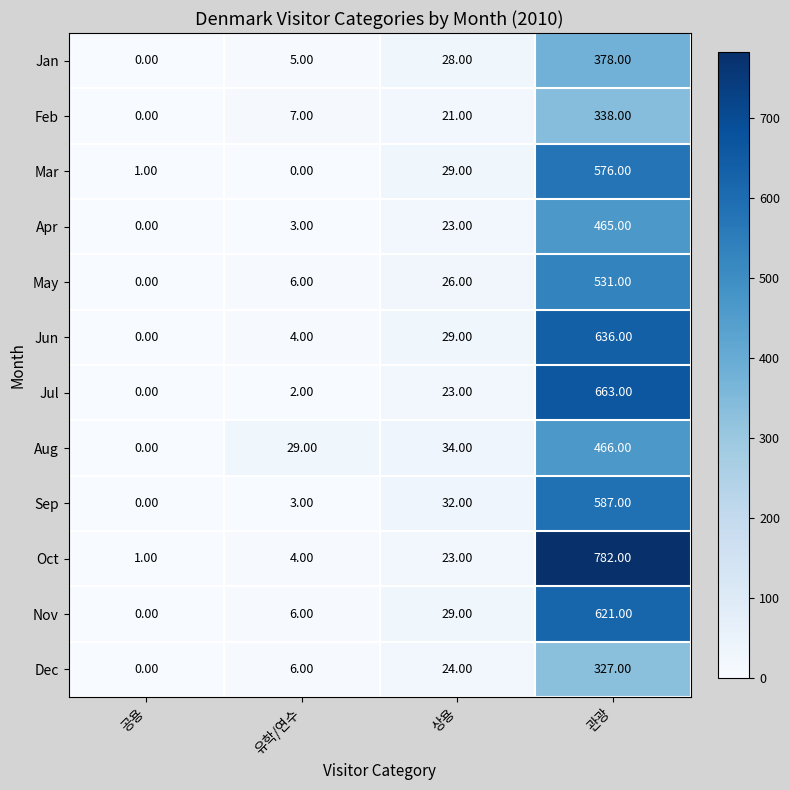

Rank the series by their maximum value, from highest to lowest.

Oct, Jul, Jun, Nov, Sep, Mar, May, Aug, Apr, Jan, Feb, Dec